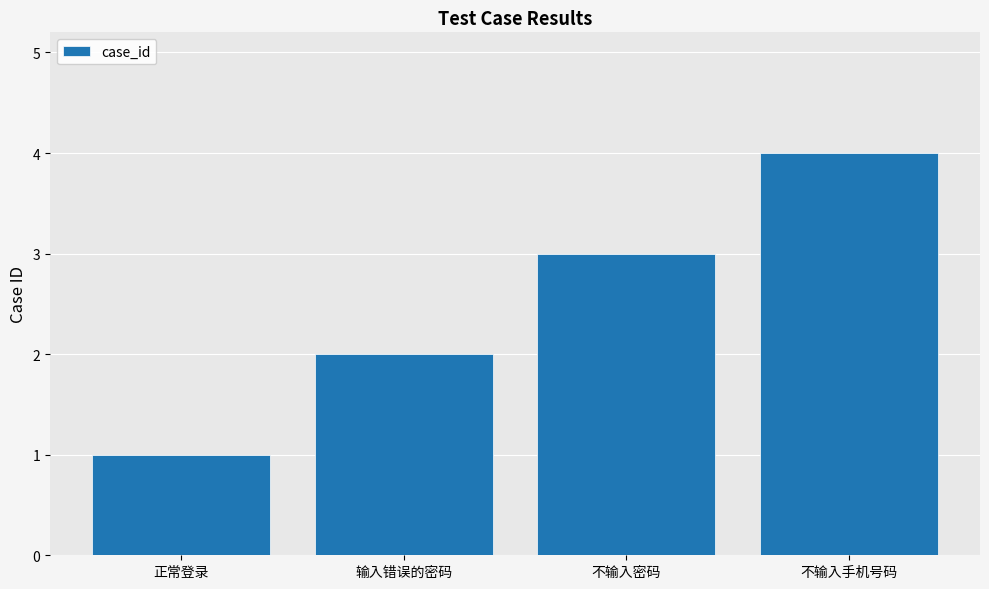

Which category has the lowest value across all series?

正常登录